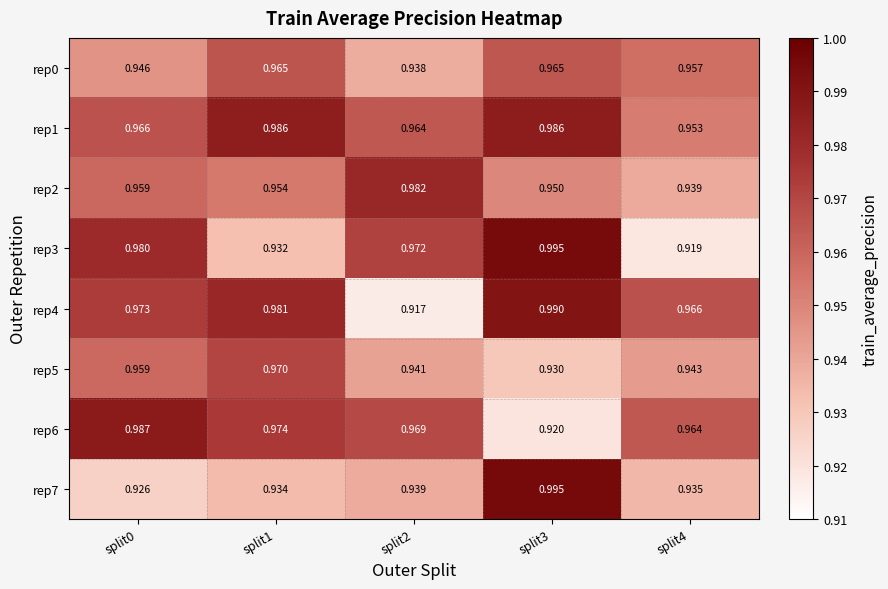

At split4, list the series in order from largest to smallest.

rep4, rep6, rep0, rep1, rep5, rep2, rep7, rep3